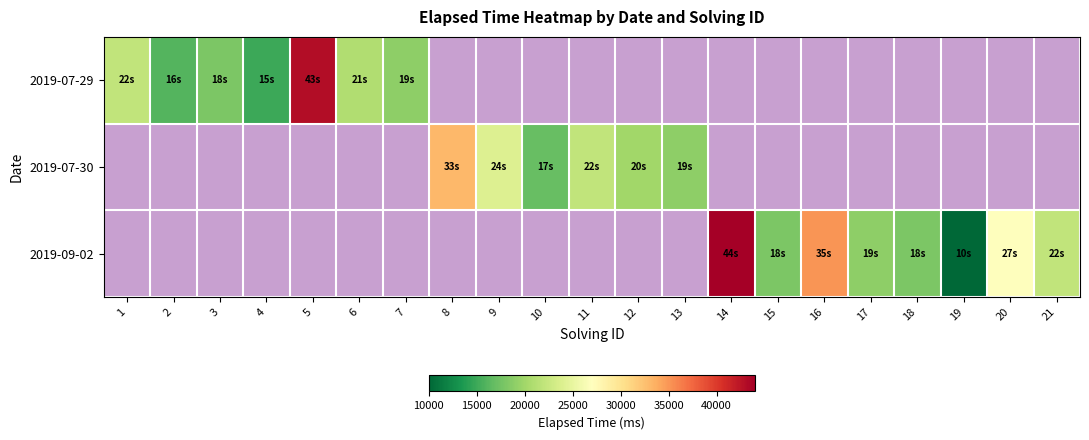

How many distinct data groups are displayed?

3